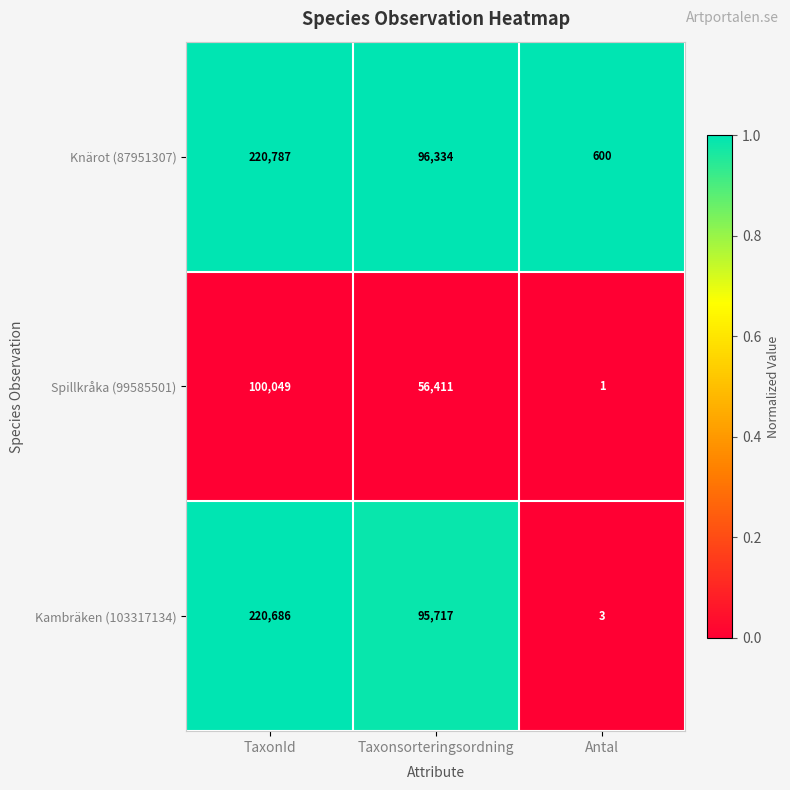

The Knärot (87951307) series shows 135996 at Taxonsorteringsordning. True or false?

False